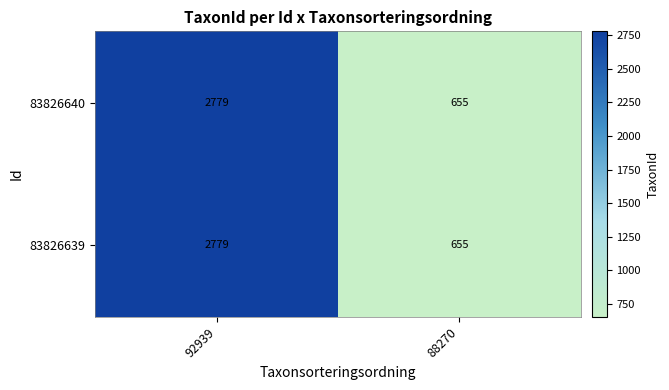

Rank the categories by 83826640 value from highest to lowest.

92939, 88270